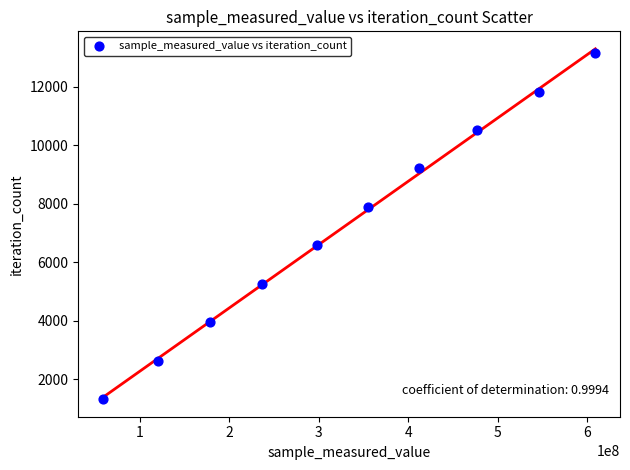

What is the range of X values (max minus min)?

550208347